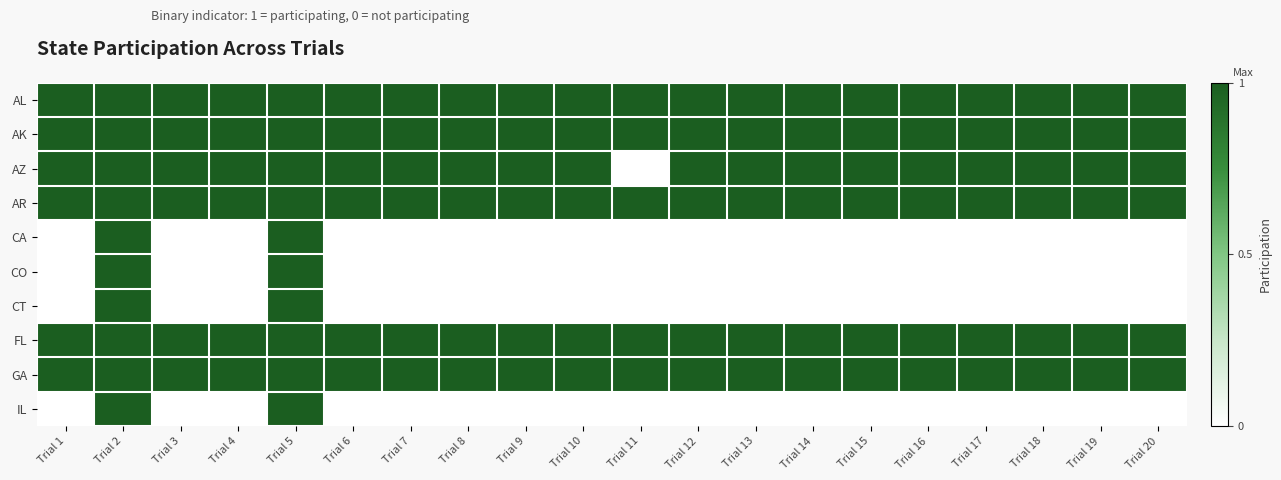

At Trial 15, list the series in order from largest to smallest.

AL, AK, AZ, AR, FL, GA, CA, CO, CT, IL